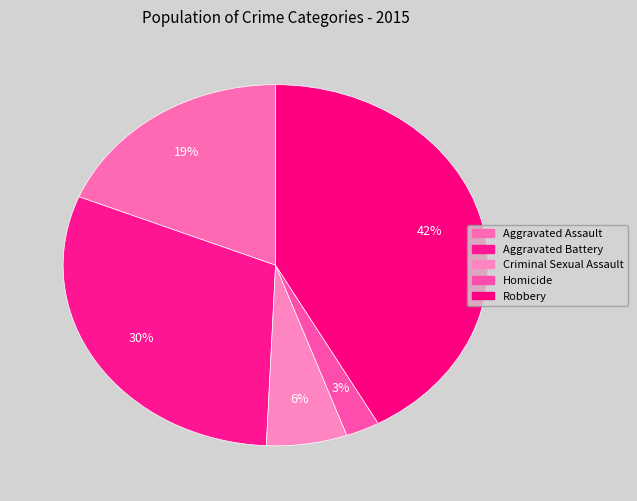

Does Robbery represent more than half of the total?

No